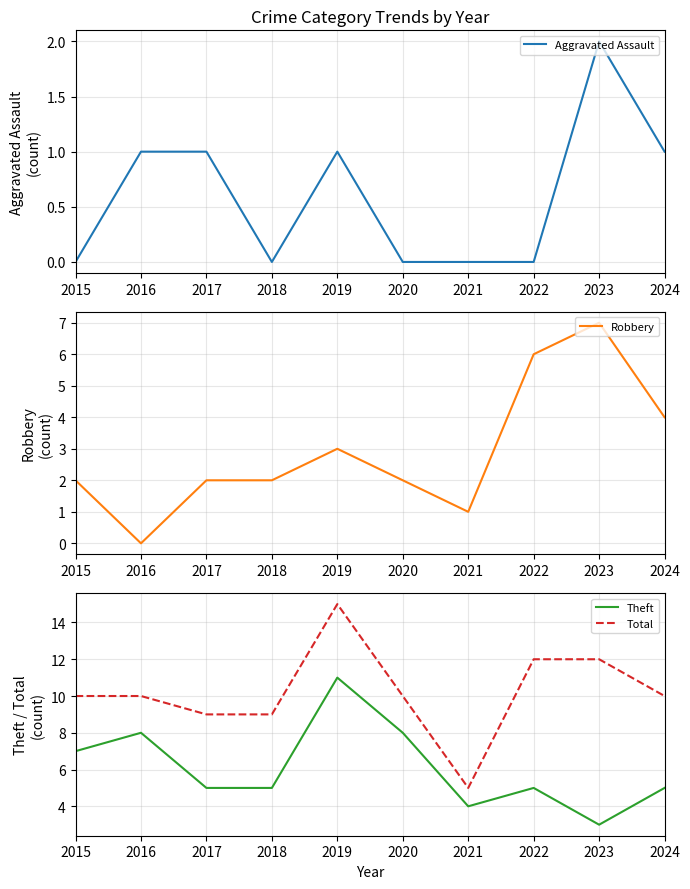

In Theft, how many points are lower than both neighbors (excluding endpoints)?

2